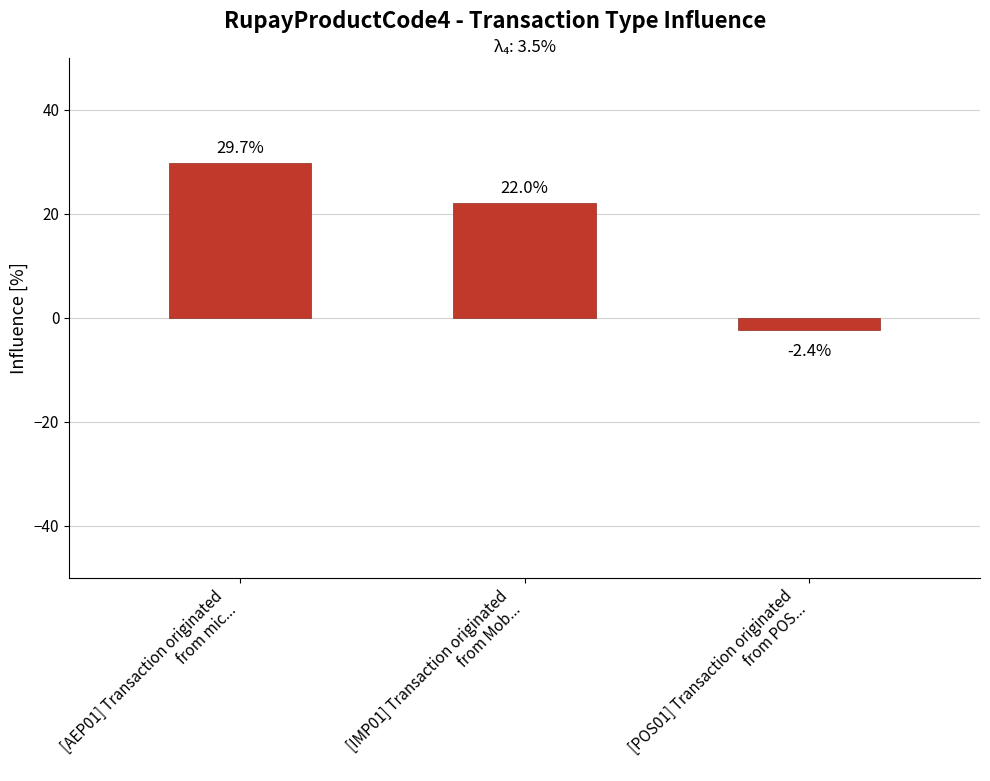

What position from the left is [POS01] Transaction originated
from POS...?

3